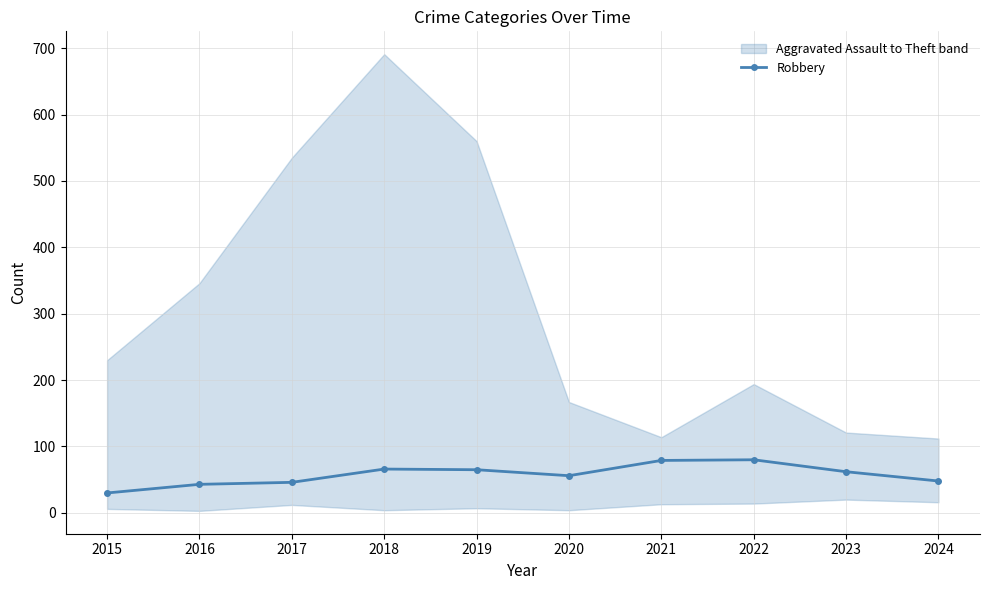

What is the difference between the values at 2019 and 2021?

14